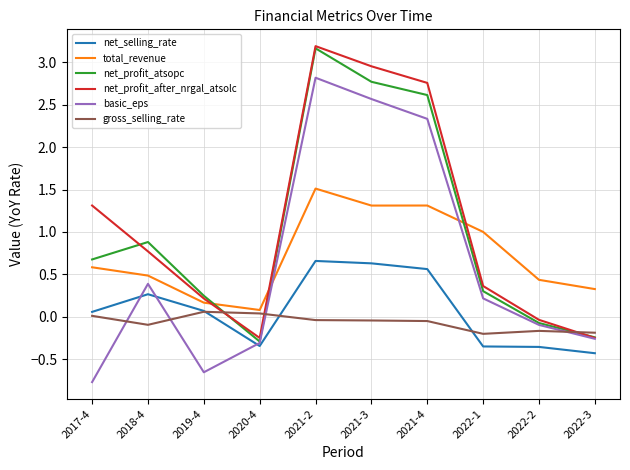

What is the difference between the maximum and minimum values in the net_selling_rate series?

1.1